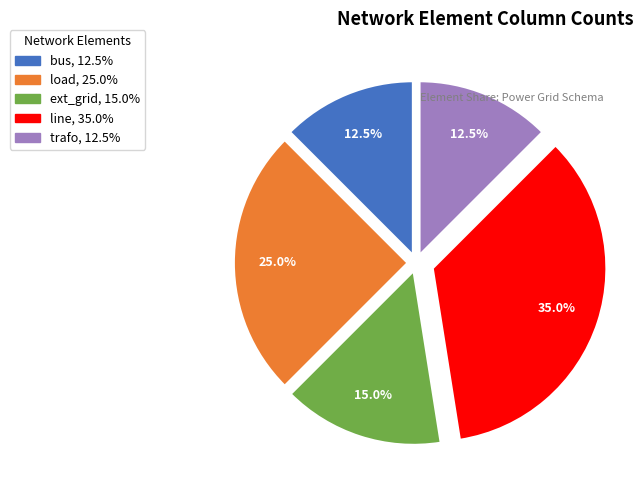

Which slice is the largest?

line